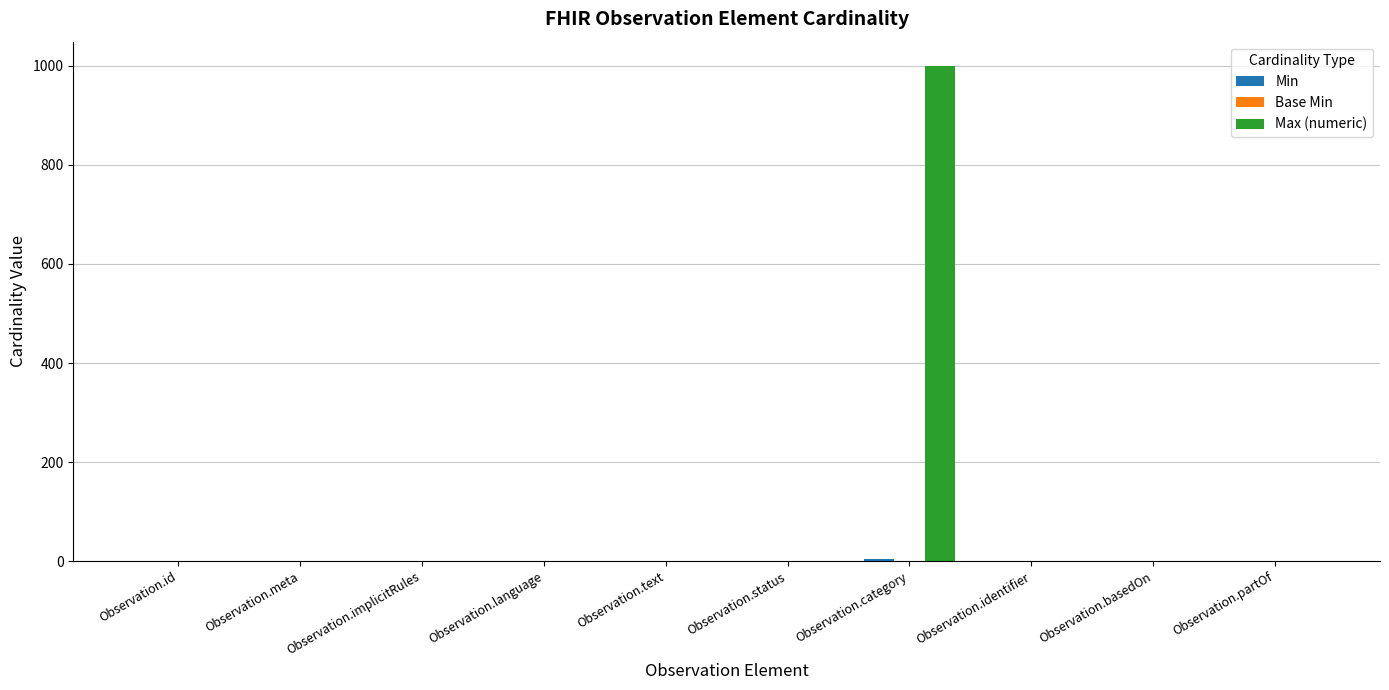

Which category has the highest value across all series?

Observation.category